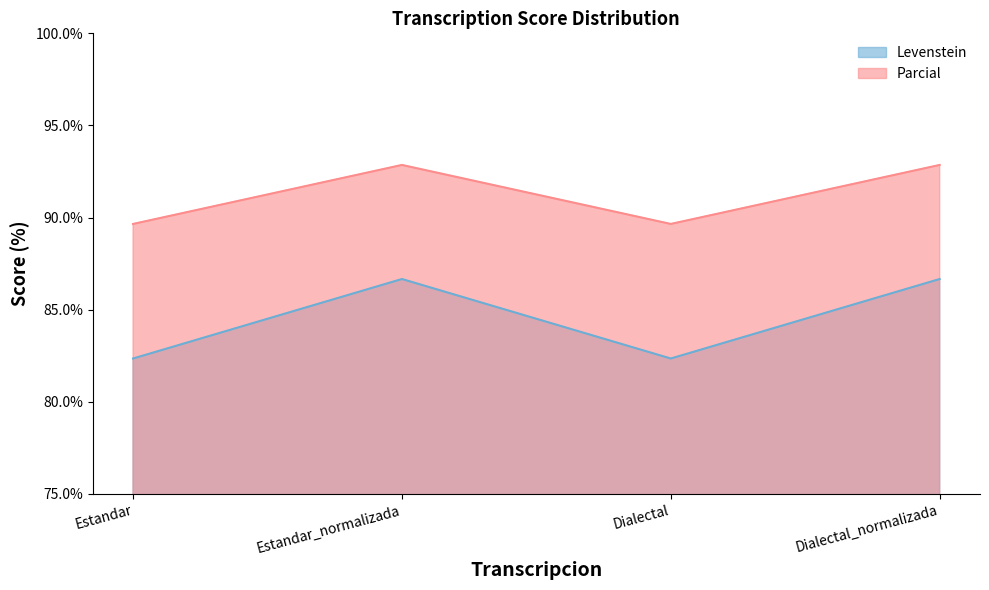

What is the total value across all series at Dialectal?

172.0